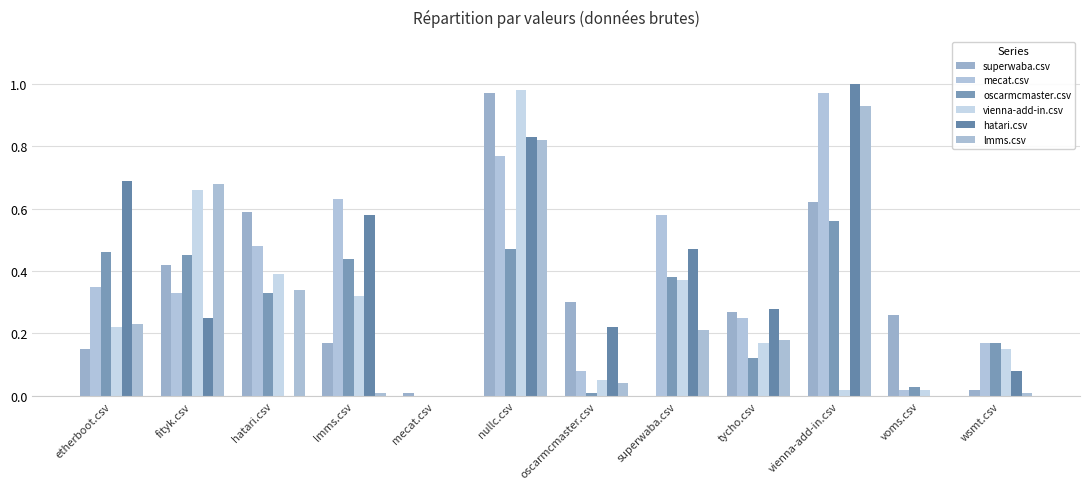

Which series has the largest total across all categories?

mecat.csv